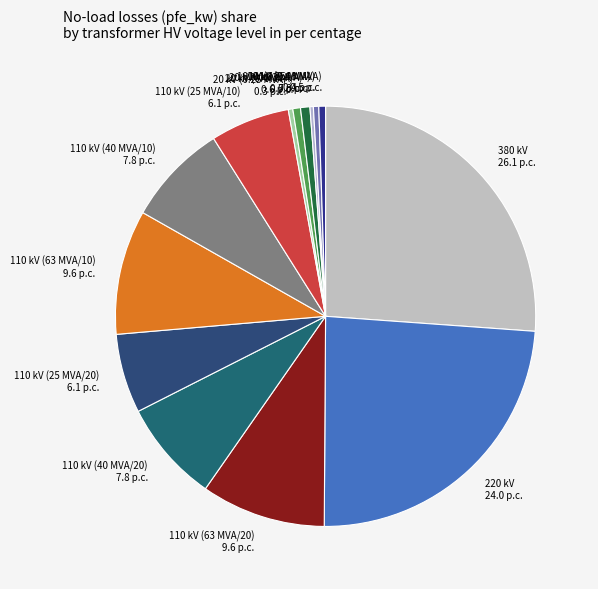

Is it true that 10 kV (0.4 MVA) is 0% of the pie?

True